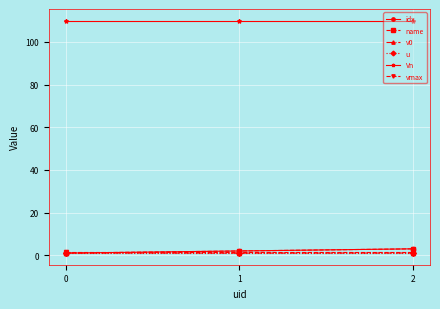

Is this an area chart (filled region under the line)?

No